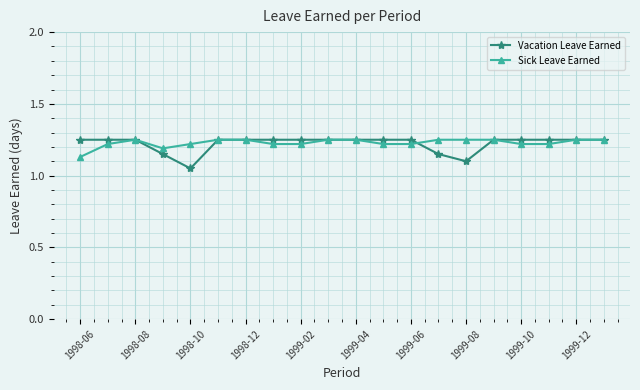

Count the Sick Leave Earned values in the range 1 to 2.

20